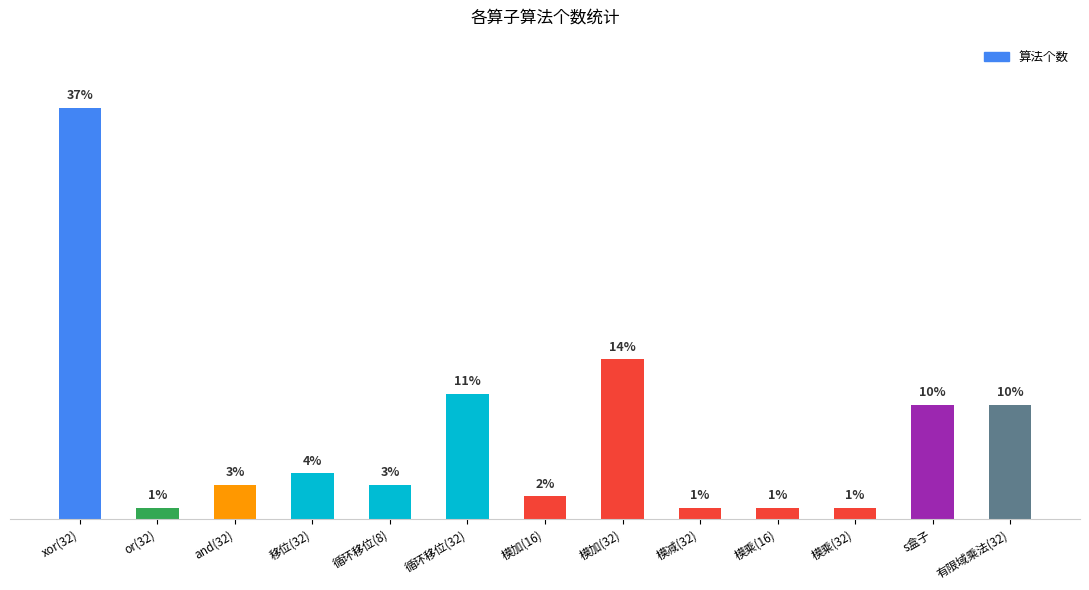

What is the label of the 9th bar from the left?

模减(32)